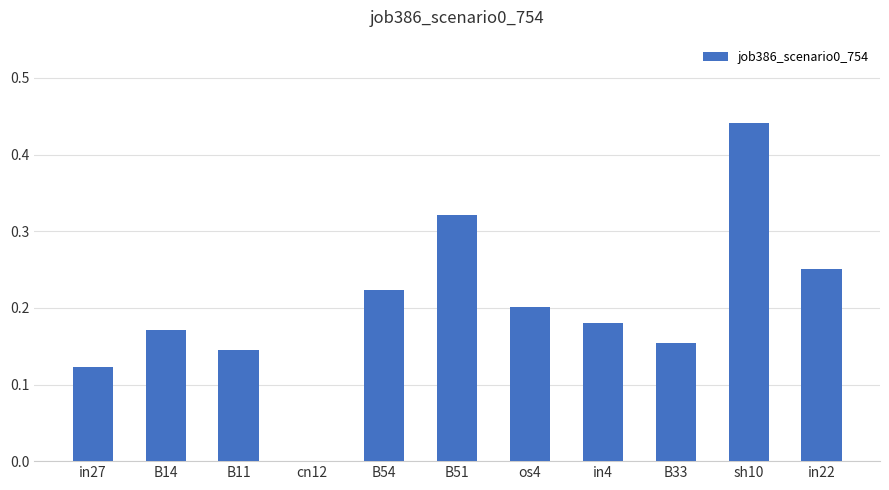

What is the sum of all values?

2.2